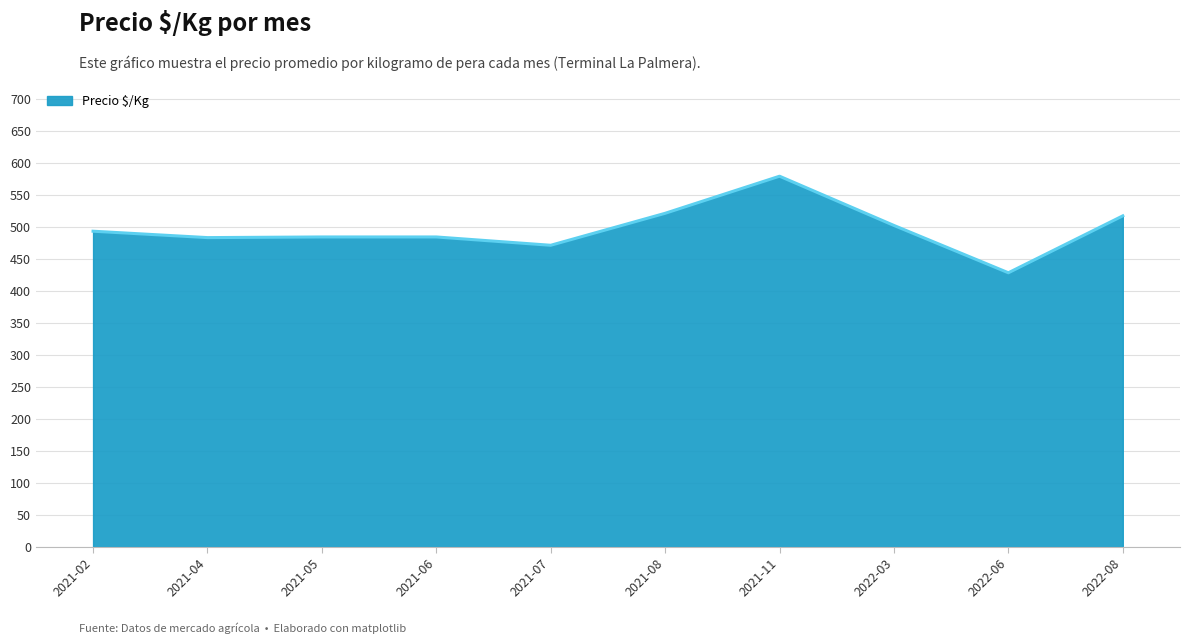

What is the difference between the maximum and minimum values?

151